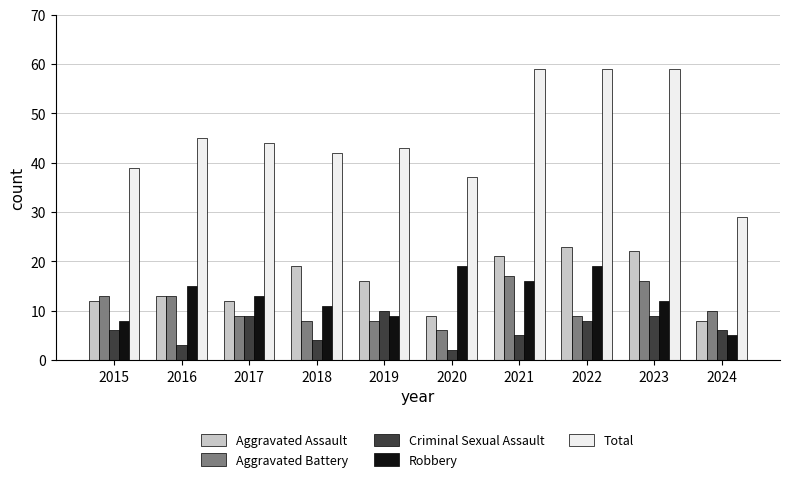

True or false: Criminal Sexual Assault has a value of 10 at 2015.

False